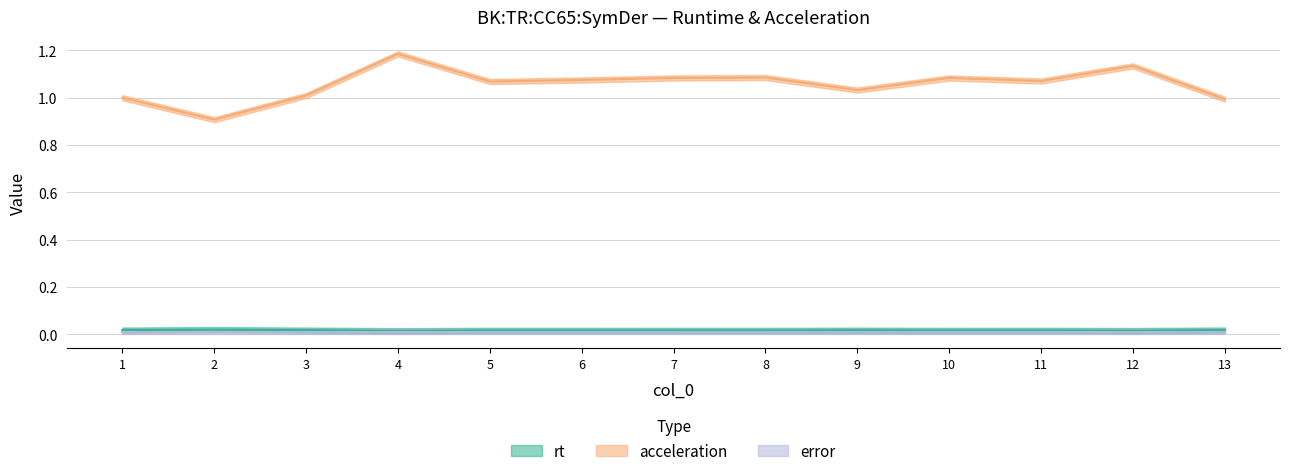

What is the total value across all series at 7?

1.1